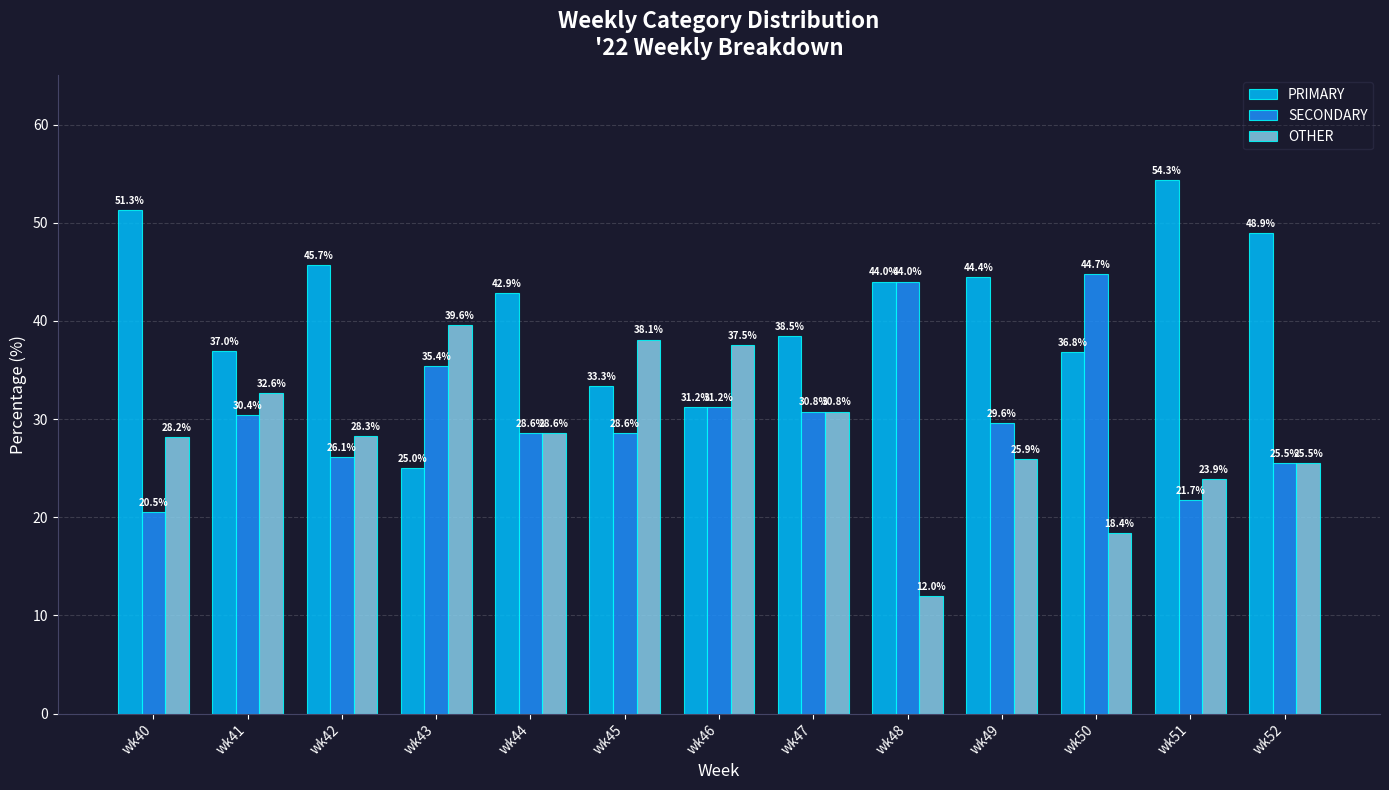

List the series in order of their overall mean, lowest first.

OTHER, SECONDARY, PRIMARY